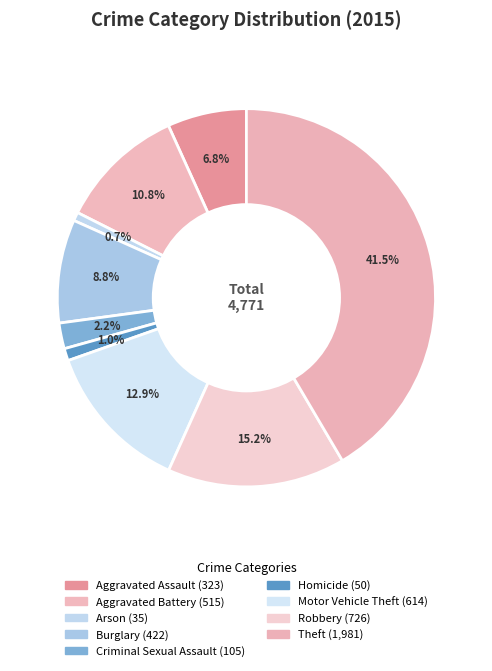

To the nearest percent, what is the combined percentage of Theft and Criminal Sexual Assault?

44%